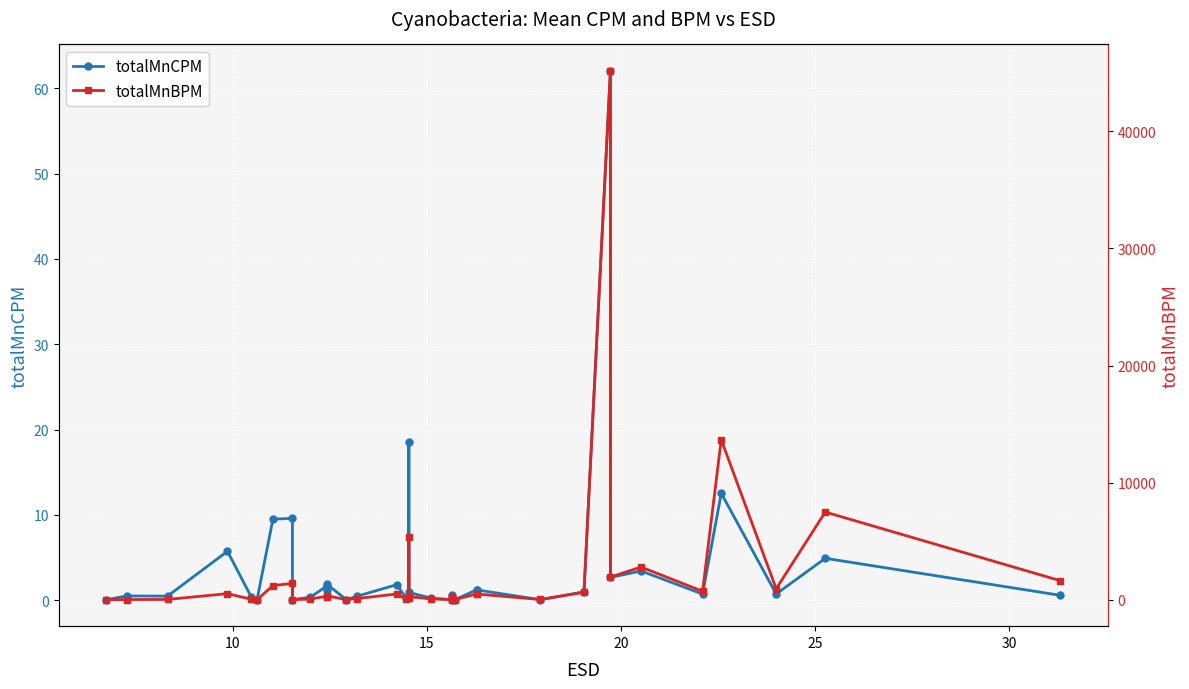

True or false: totalMnBPM and totalMnCPM cross at least once.

False